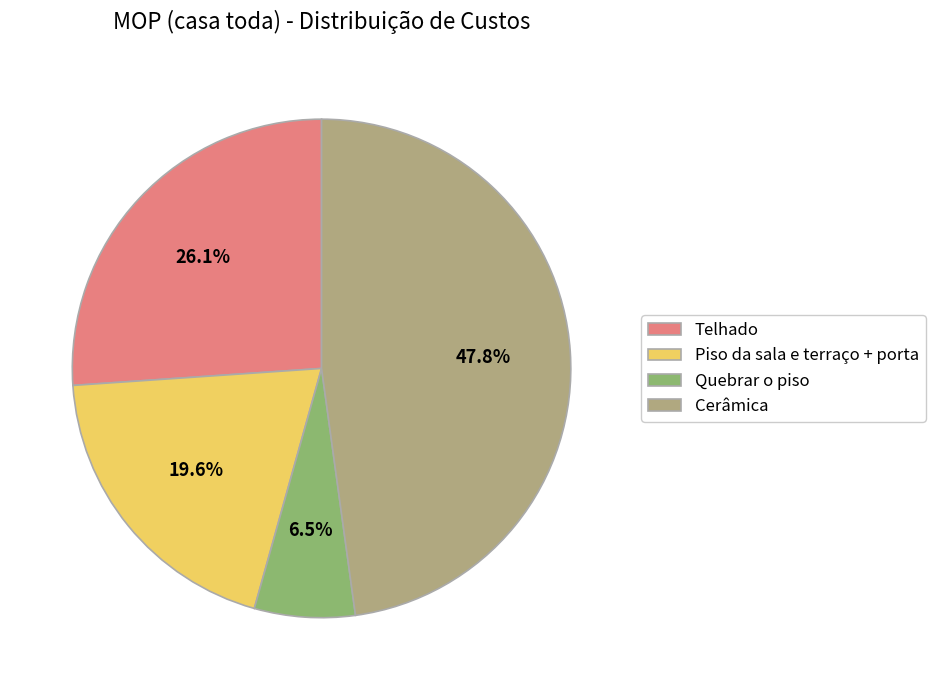

How many slices are in this pie chart?

4